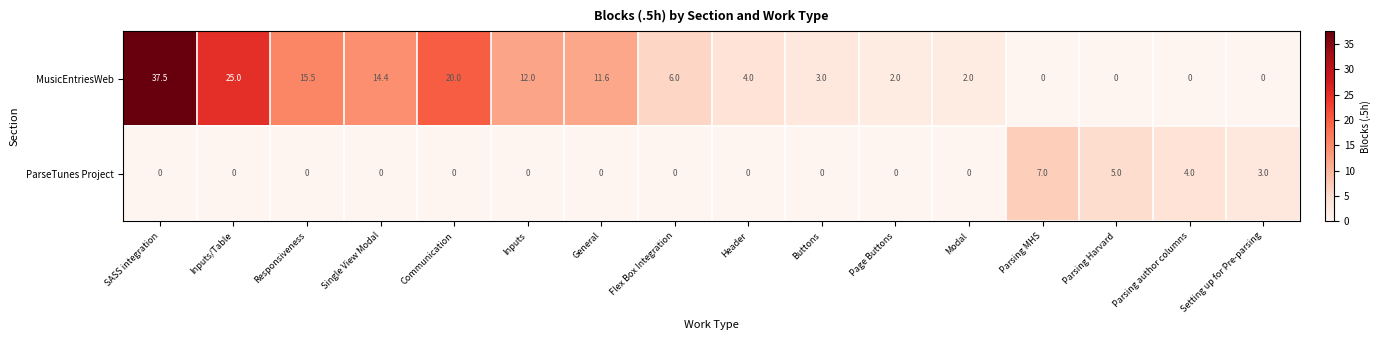

What is the total value across all series at Responsiveness?

15.5